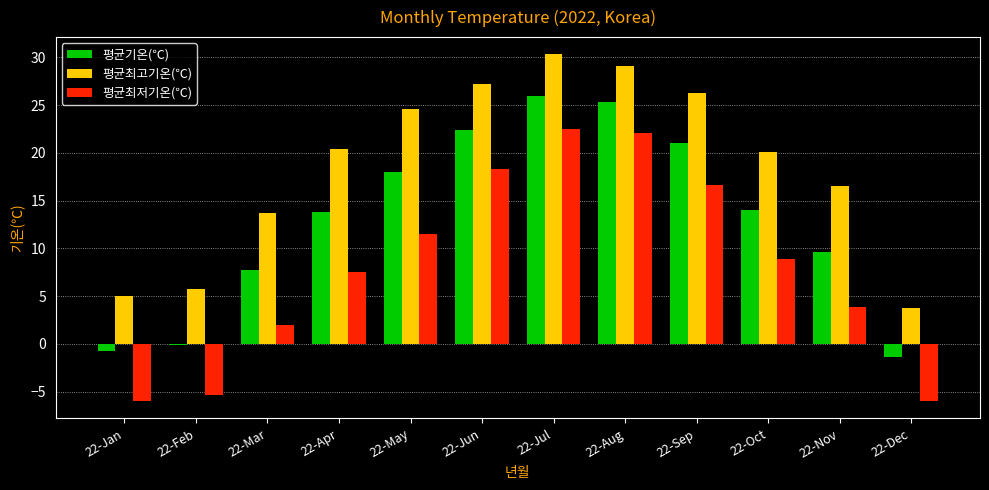

Reading left to right, transcribe all the data shown in this chart.

평균기온(℃): 22-Jan=-0.8	22-Feb=-0.1	22-Mar=7.7	22-Apr=13.8	22-May=18.0	22-Jun=22.4	22-Jul=25.9	22-Aug=25.3	22-Sep=21.0	22-Oct=14.0	22-Nov=9.6	22-Dec=-1.4
평균최고기온(℃): 22-Jan=5.0	22-Feb=5.7	22-Mar=13.7	22-Apr=20.4	22-May=24.6	22-Jun=27.2	22-Jul=30.3	22-Aug=29.1	22-Sep=26.3	22-Oct=20.1	22-Nov=16.5	22-Dec=3.8
평균최저기온(℃): 22-Jan=-6.0	22-Feb=-5.4	22-Mar=2.0	22-Apr=7.5	22-May=11.5	22-Jun=18.3	22-Jul=22.5	22-Aug=22.1	22-Sep=16.6	22-Oct=8.9	22-Nov=3.9	22-Dec=-6.0